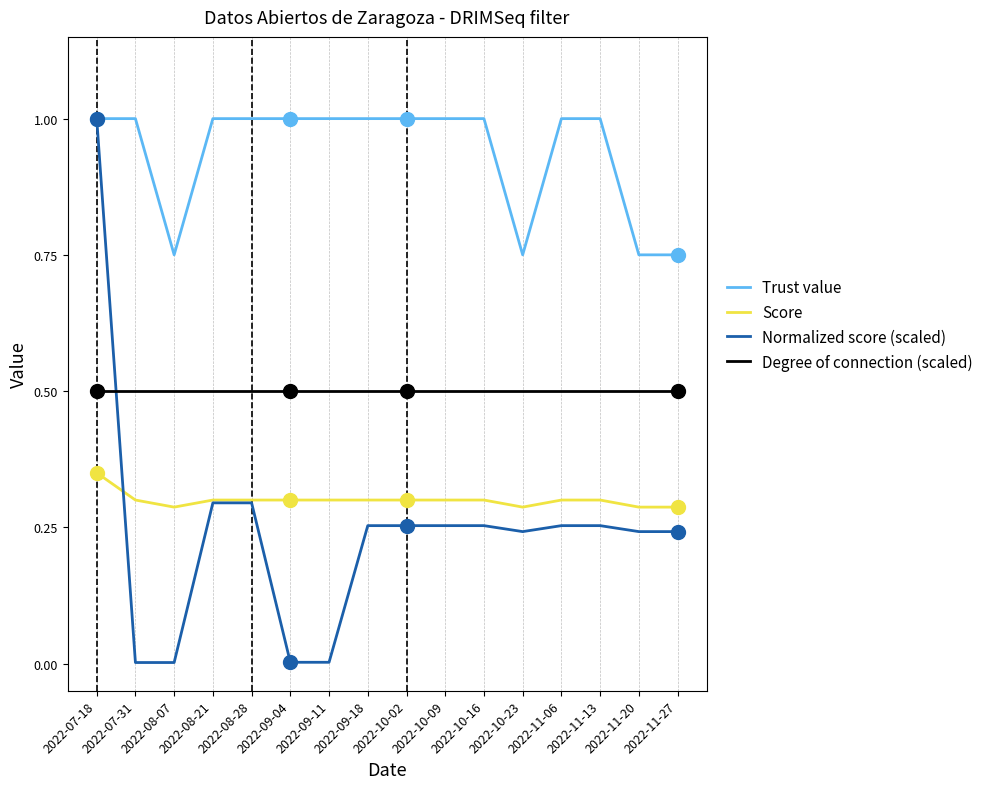

What is the maximum value for Trust value?

1.0